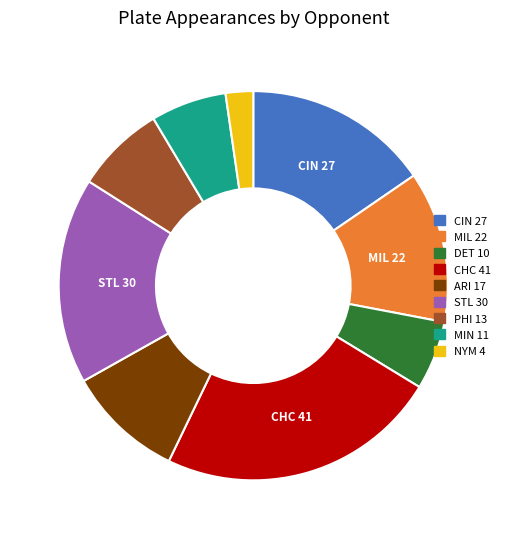

Combined, do DET and MIN account for over 50%?

No